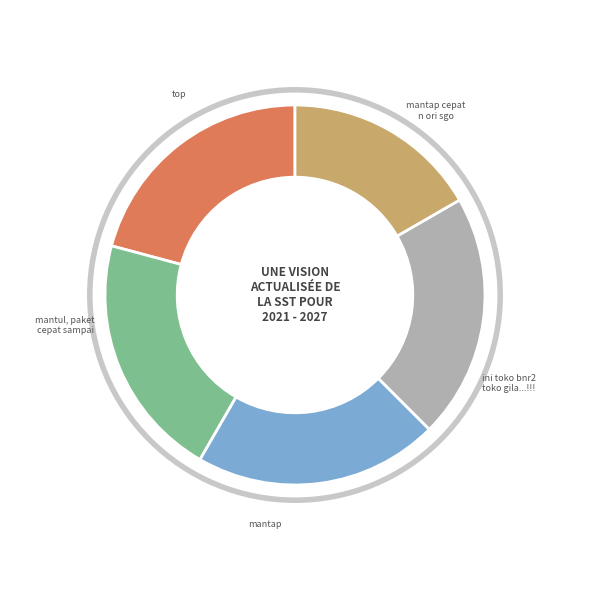

How many slices are in this pie chart?

5